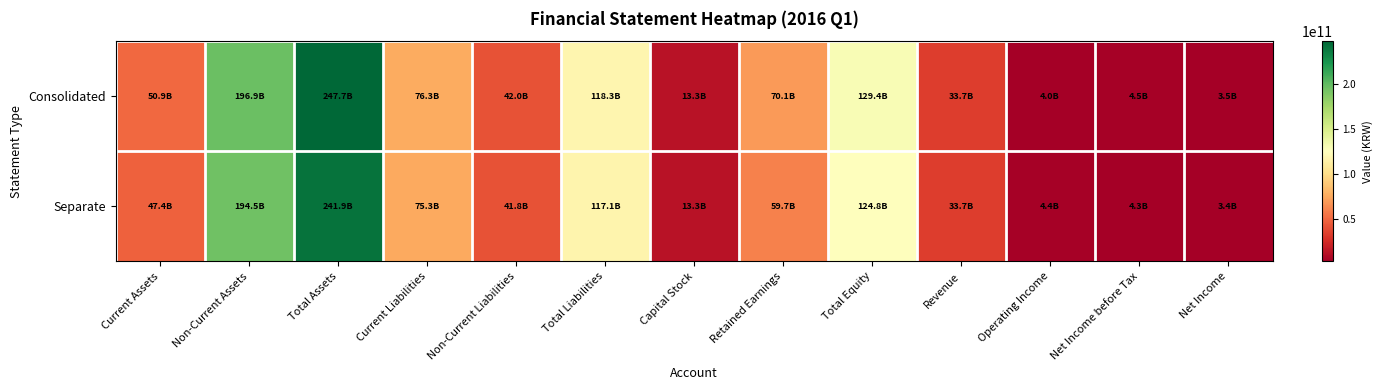

How many distinct data groups are displayed?

2